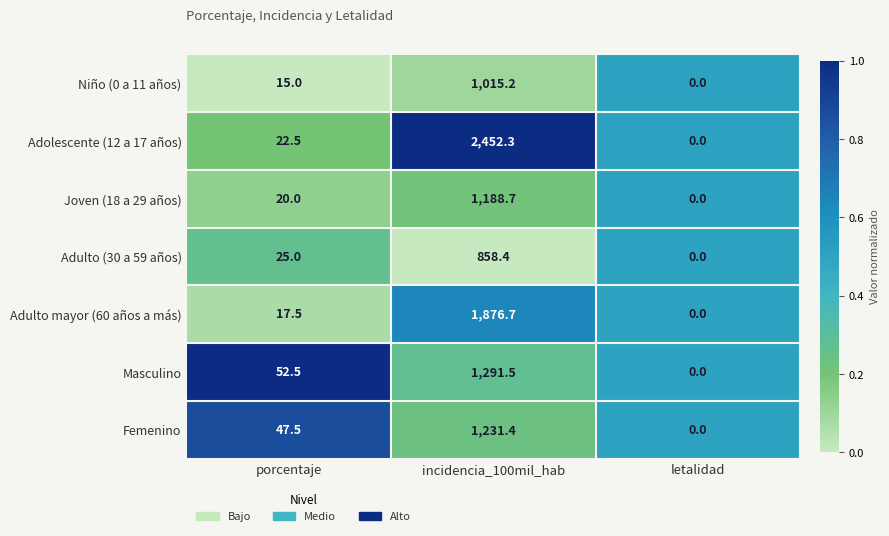

Which series has the largest total across all categories?

Adolescente (12 a 17 años)